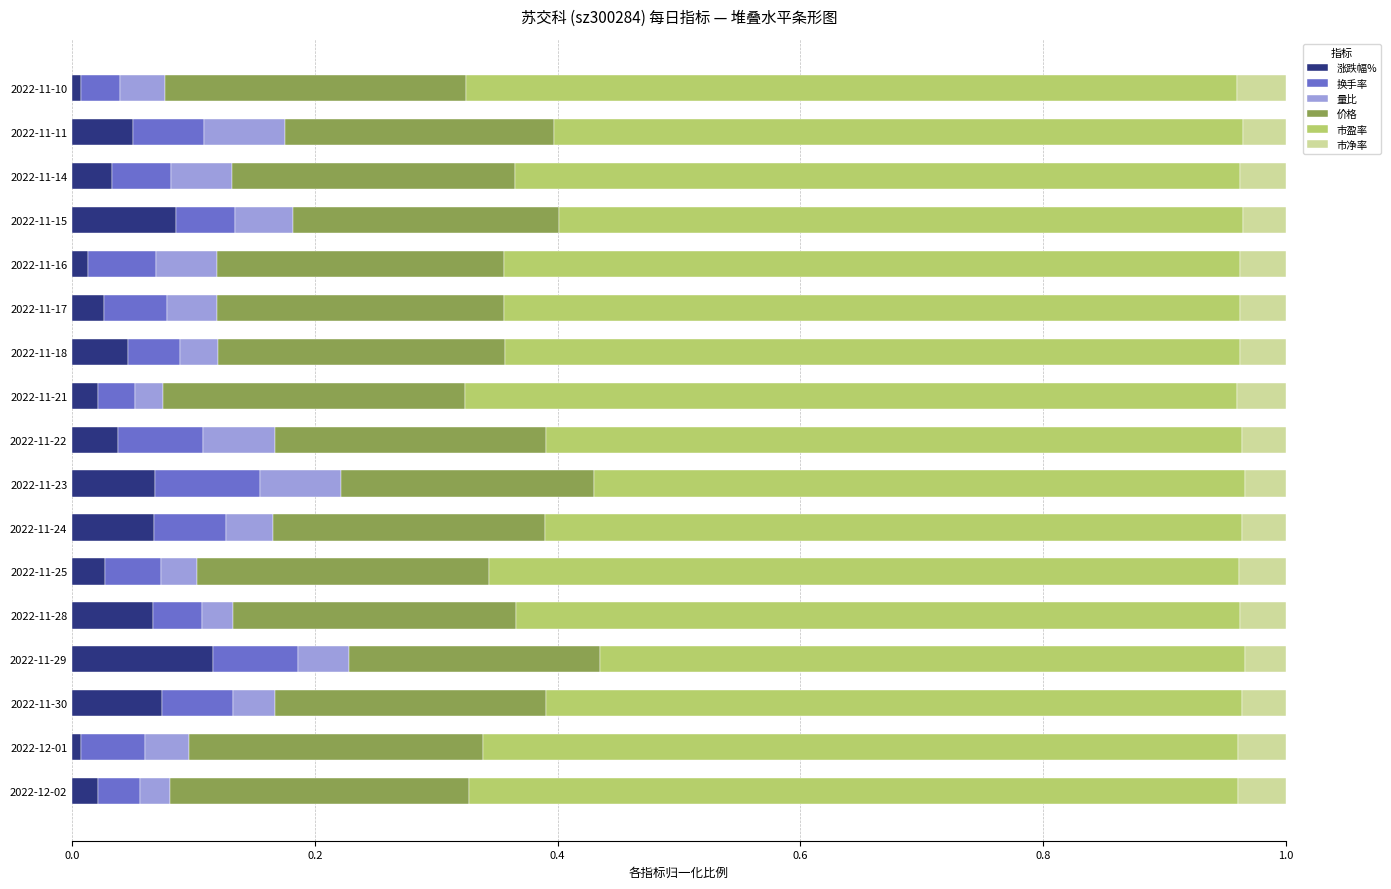

At which label does 涨跌幅% reach its peak?

2022-11-29